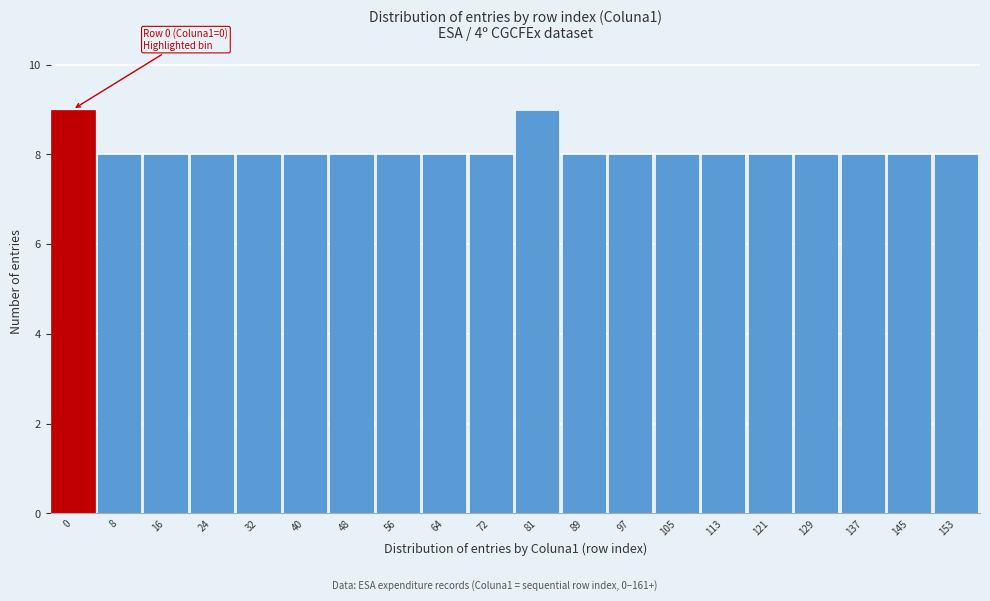

Reading left to right, what are all the values shown in this chart?

0=9	8=8	16=8	24=8	32=8	40=8	48=8	56=8	64=8	72=8	81=9	89=8	97=8	105=8	113=8	121=8	129=8	137=8	145=8	153=8